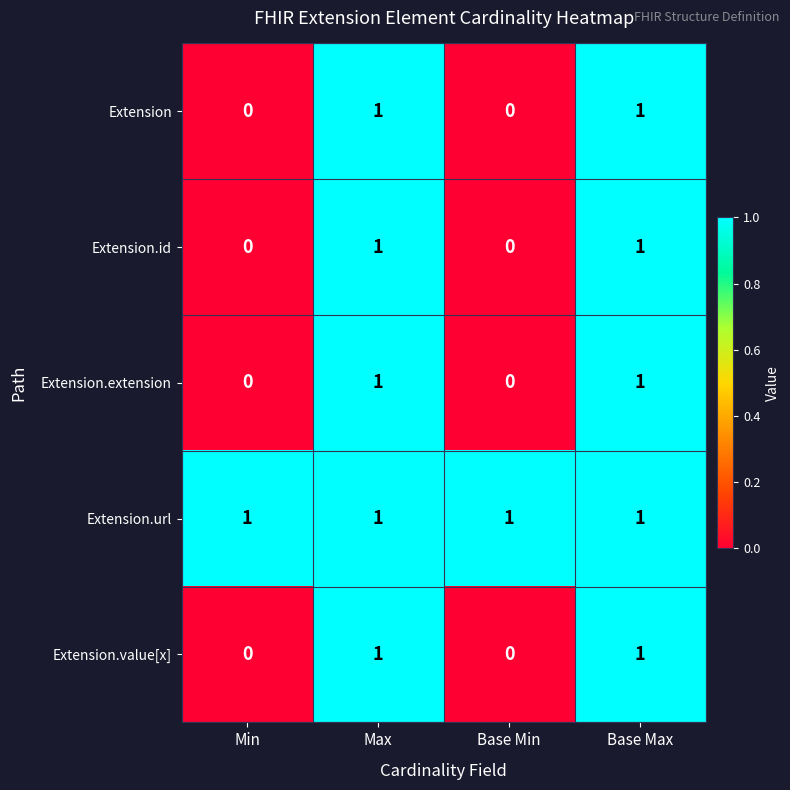

Which series has the largest total across all categories?

Extension.url